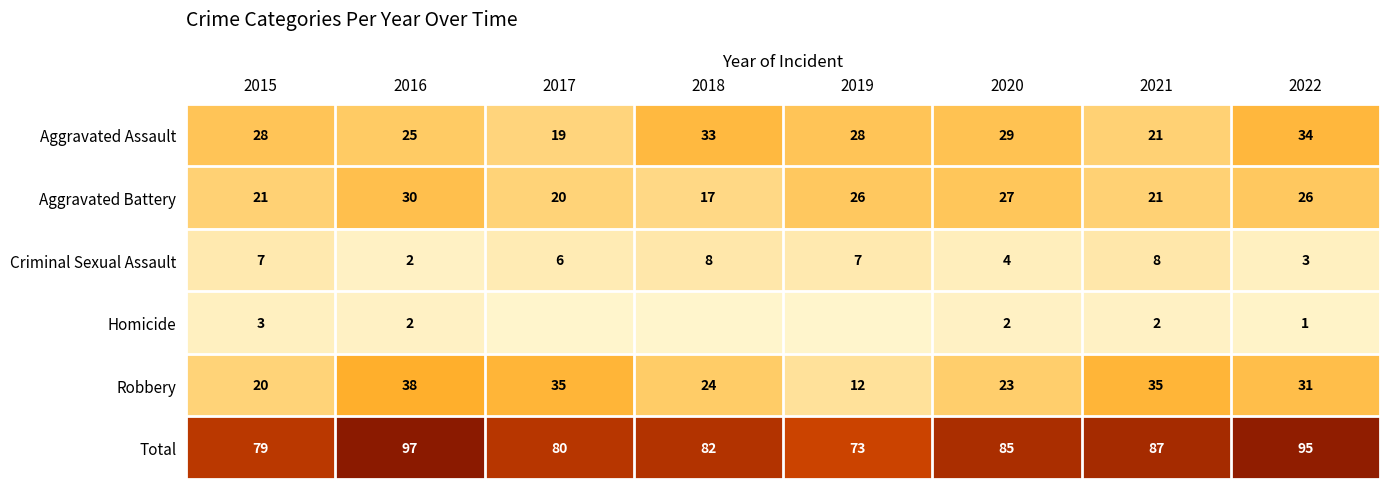

The Aggravated Battery series shows 30 at 2016. True or false?

True